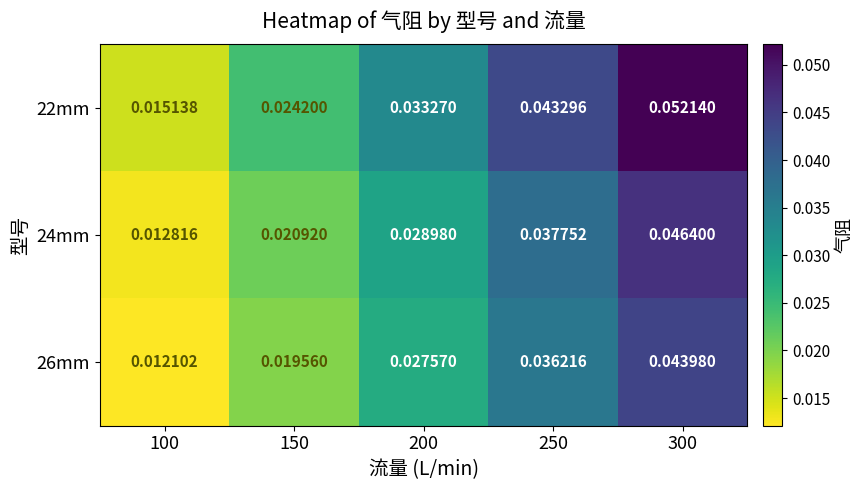

Is the value of 26mm at 100 greater than the value of 24mm at 100?

No